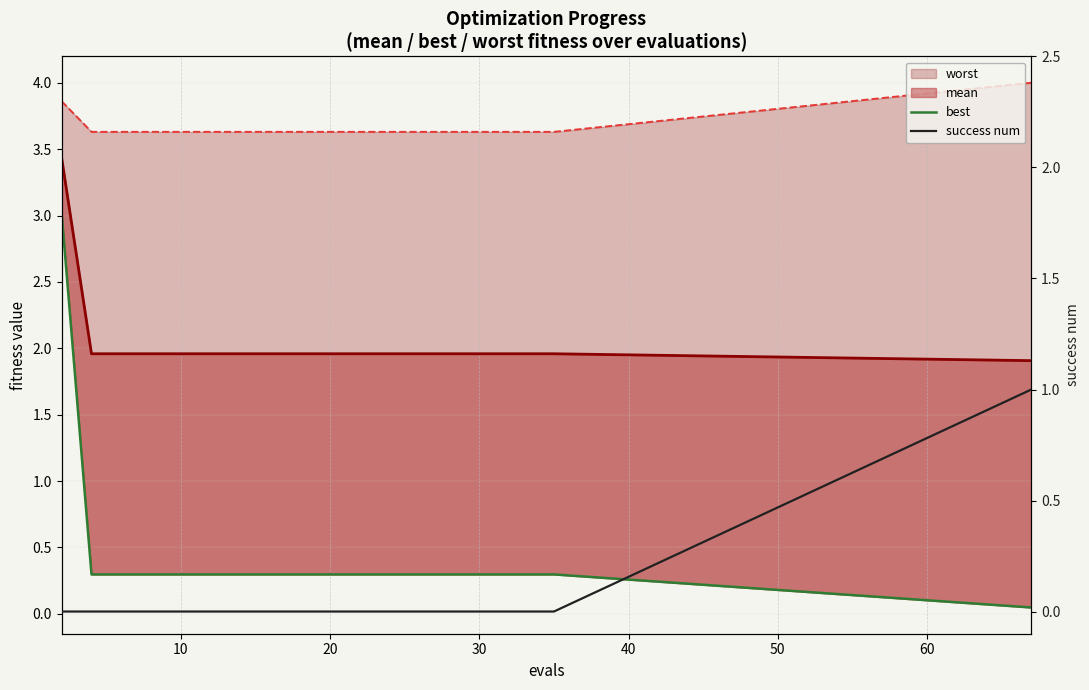

True or false: worst and success num cross at least once.

False